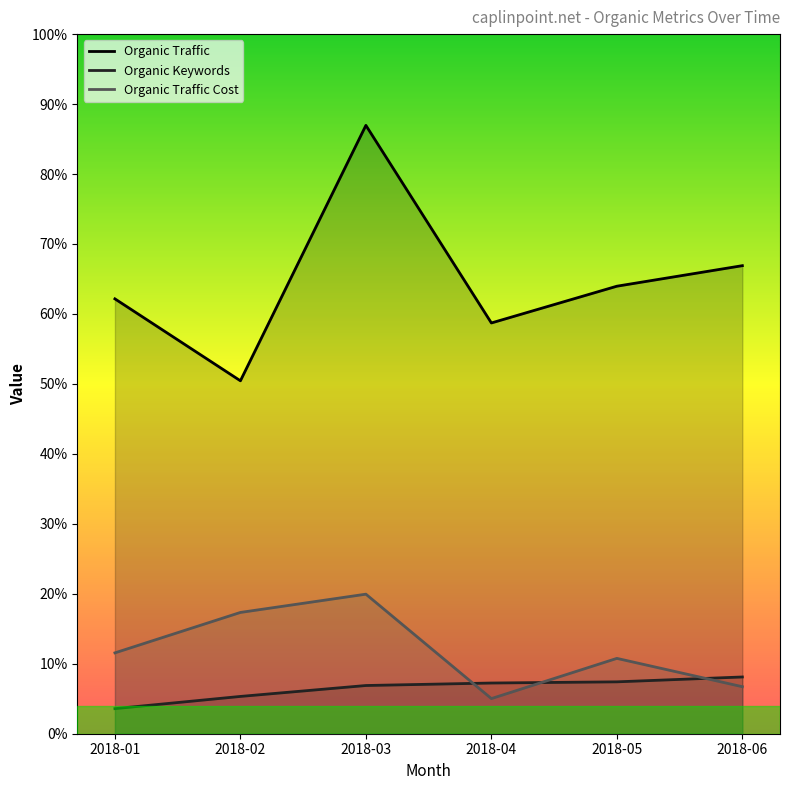

Reading left to right, transcribe all the data shown in this chart.

Organic Traffic: 4023	3265	5628	3800	4140	4330
Organic Keywords: 232	345	446	469	480	525
Organic Traffic Cost: 748	1122	1291	325	697	435